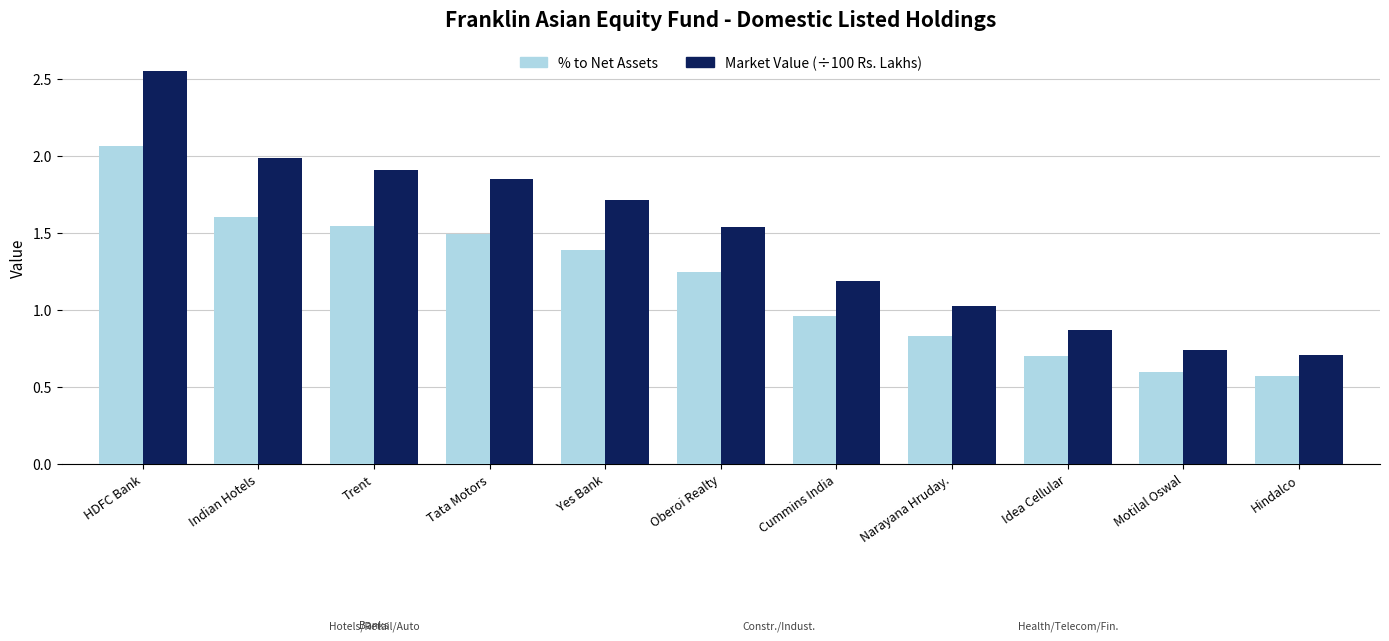

What is the difference between the highest and lowest values at HDFC Bank?

0.5